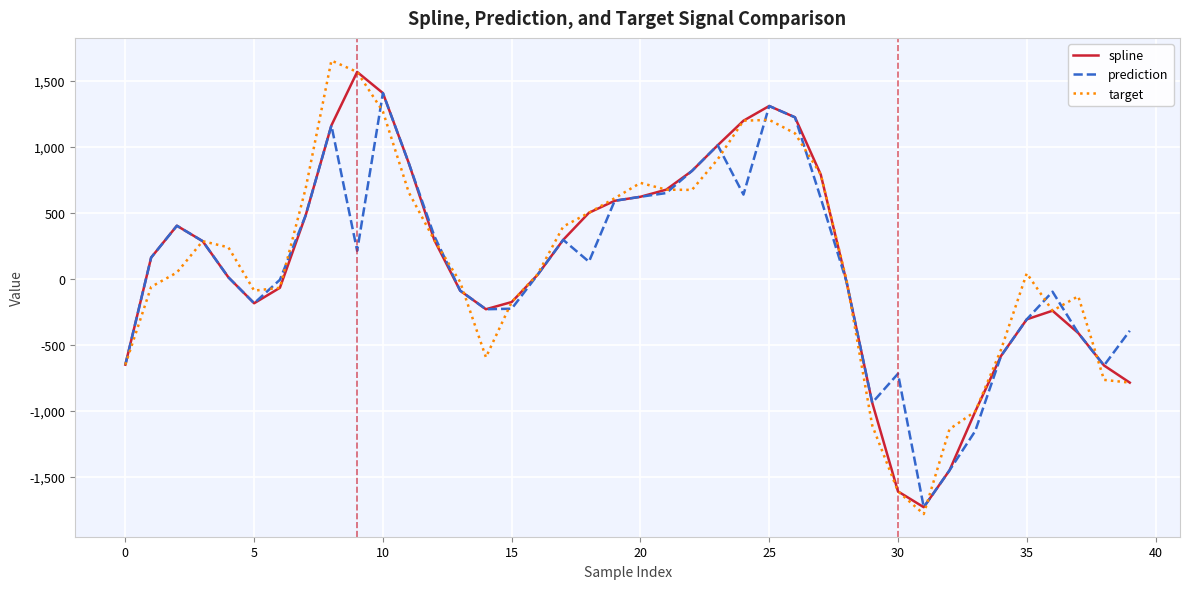

Which series has the widest spread of values?

target